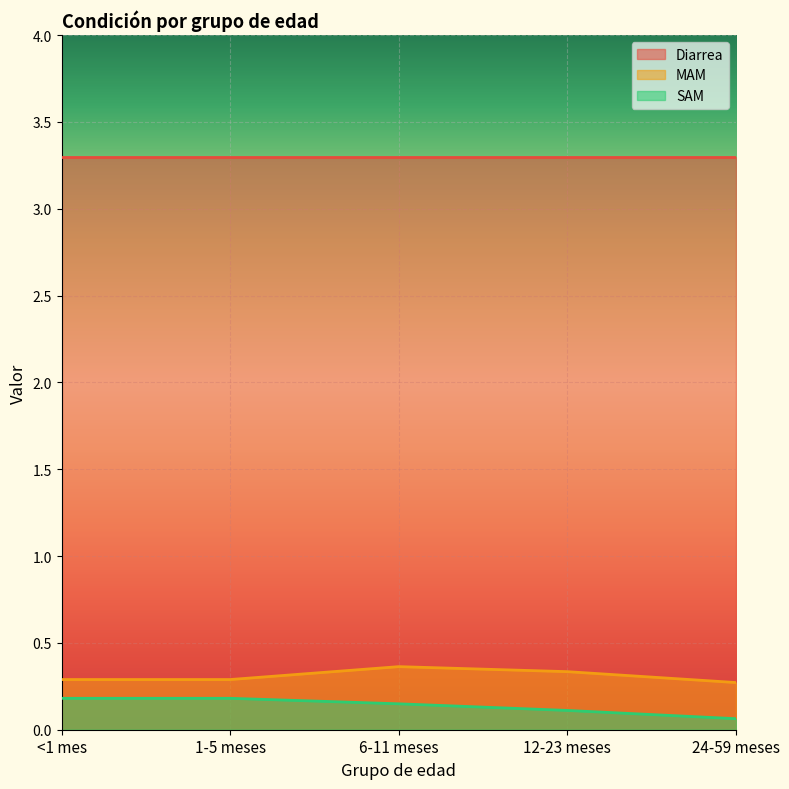

How many SAM values are between 0 and 1?

5